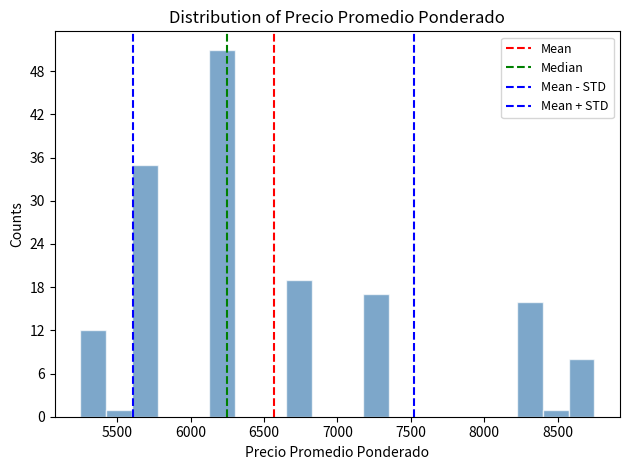

Read against the x-axis, roughly where is the centre of the tallest bar?

6200